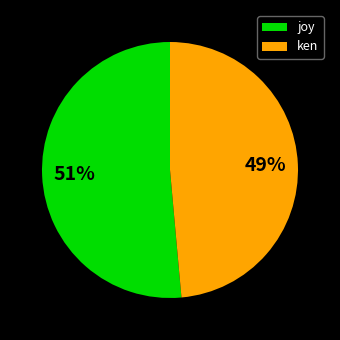

What percentage is the ken slice, to the nearest percent?

49%